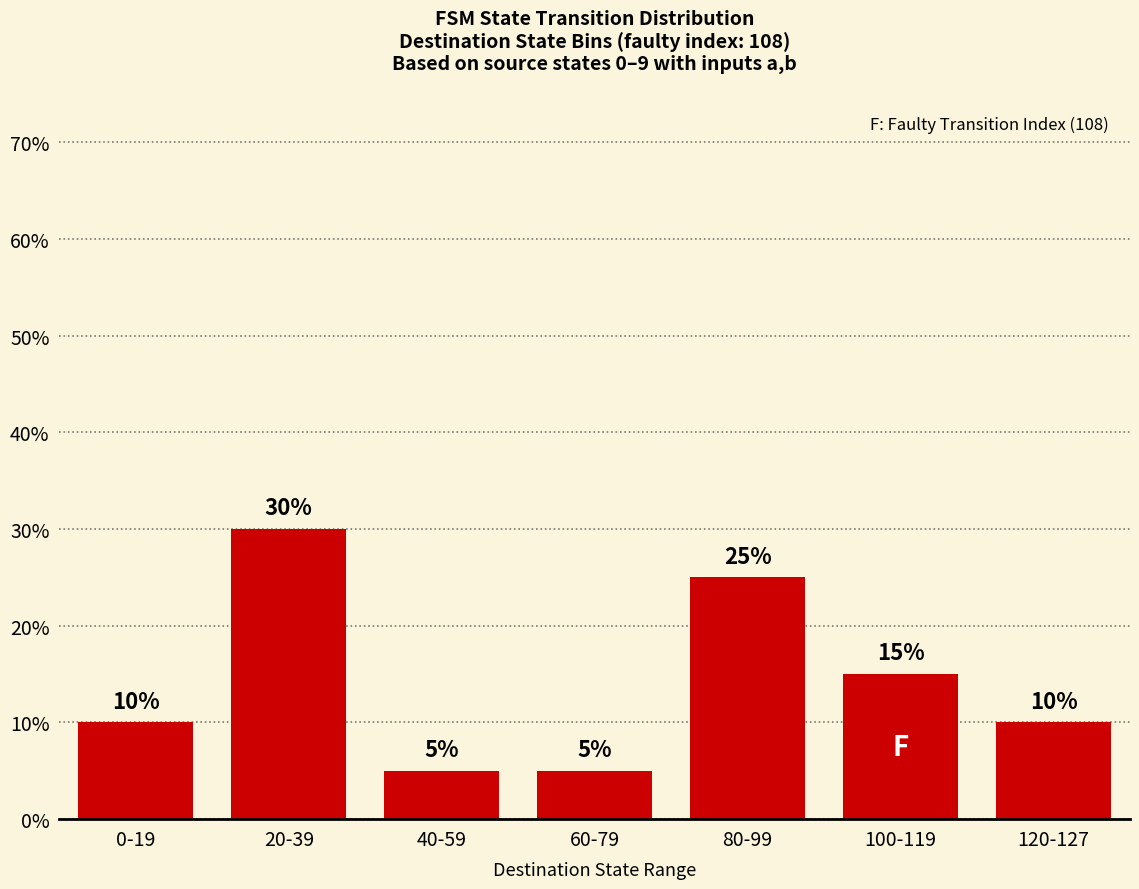

Is it true that the value at 120-127 is 3?

False